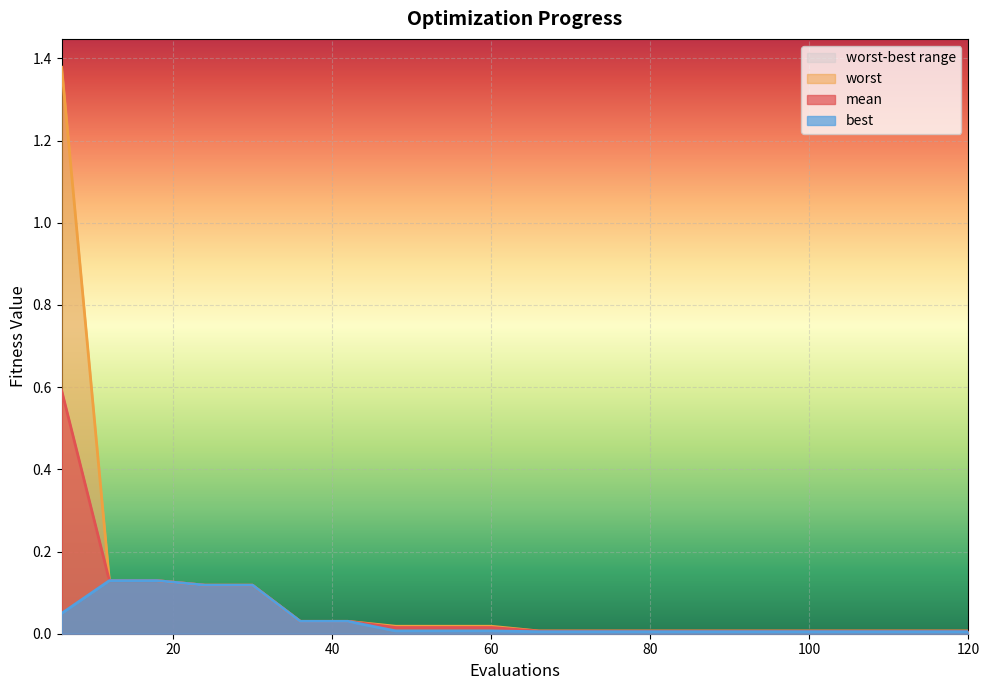

Reading right to left, extract all data points from this chart.

mean: 0.0	0.0	0.0	0.0	0.0	0.0	0.0	0.0	0.0	0.0	0.0	0.0	0.0	0.0	0.0	0.1	0.1	0.1	0.1	0.6
best: 0.0	0.0	0.0	0.0	0.0	0.0	0.0	0.0	0.0	0.0	0.0	0.0	0.0	0.0	0.0	0.1	0.1	0.1	0.1	0.0
worst: 0.0	0.0	0.0	0.0	0.0	0.0	0.0	0.0	0.0	0.0	0.0	0.0	0.0	0.0	0.0	0.1	0.1	0.1	0.1	1.4